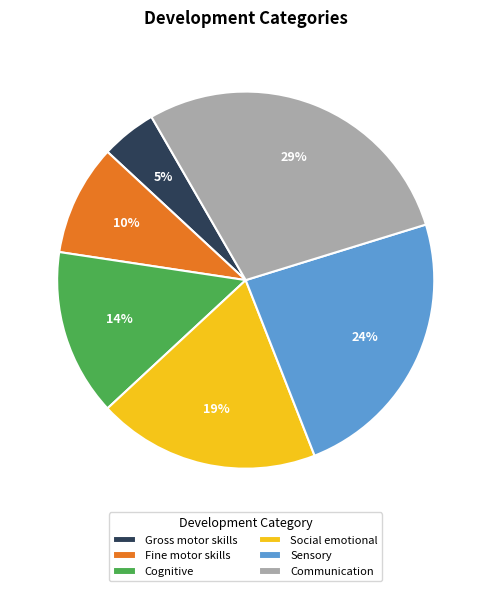

Which has a higher value, Communication or Social emotional?

Communication